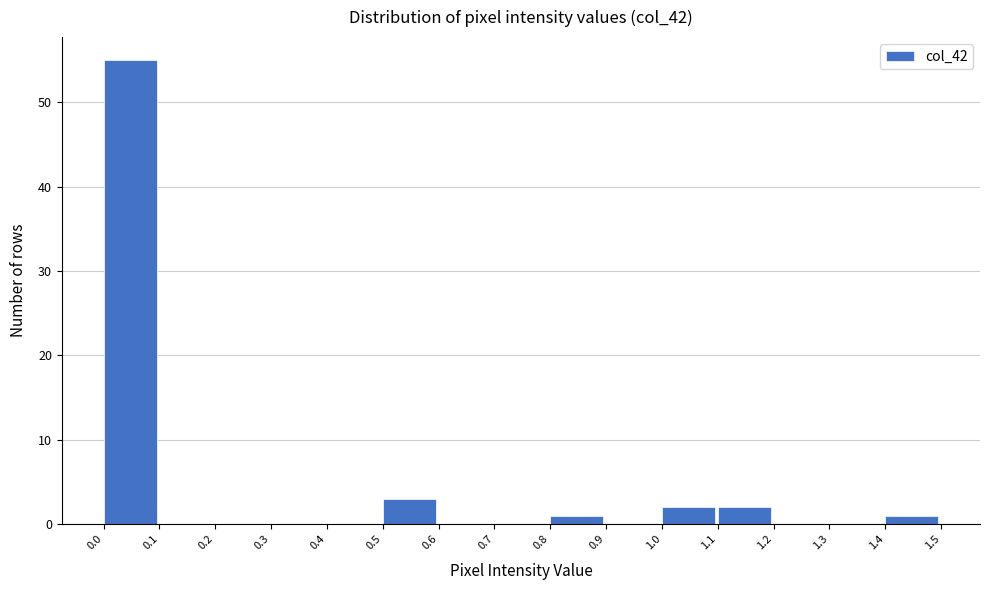

Reading left to right, list every bar in this chart as the range it spans on the x-axis followed by its height. The values are not printed on the chart, so give them approximately, as read against the axis.

0.0 to 0.1: 55
0.1 to 0.2: 0
0.2 to 0.3: 0
0.3 to 0.4: 0
0.4 to 0.5: 0
0.5 to 0.6: 3
0.6 to 0.7: 0
0.7 to 0.8: 0
0.8 to 0.9: 1
0.9 to 1.0: 0
1.0 to 1.1: 2
1.1 to 1.2: 2
1.2 to 1.3: 0
1.3 to 1.4: 0
1.4 to 1.5: 1